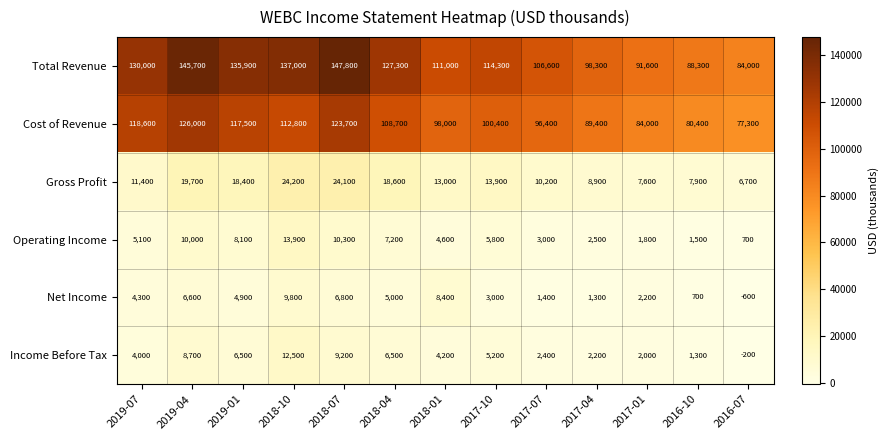

Is it true that Cost of Revenue equals 219000 at 2019-04?

False